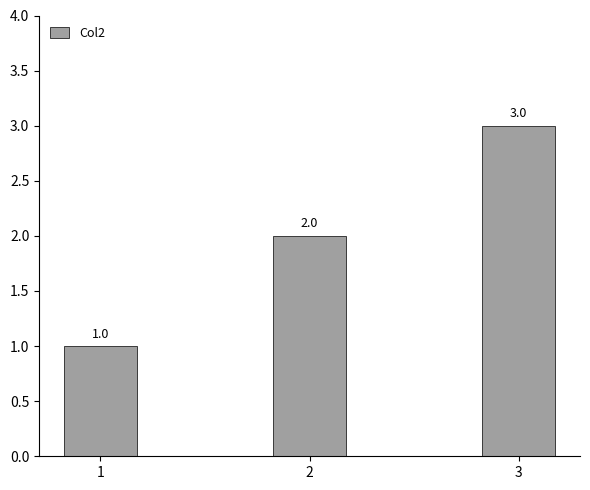

How many values are between 1 and 3?

3